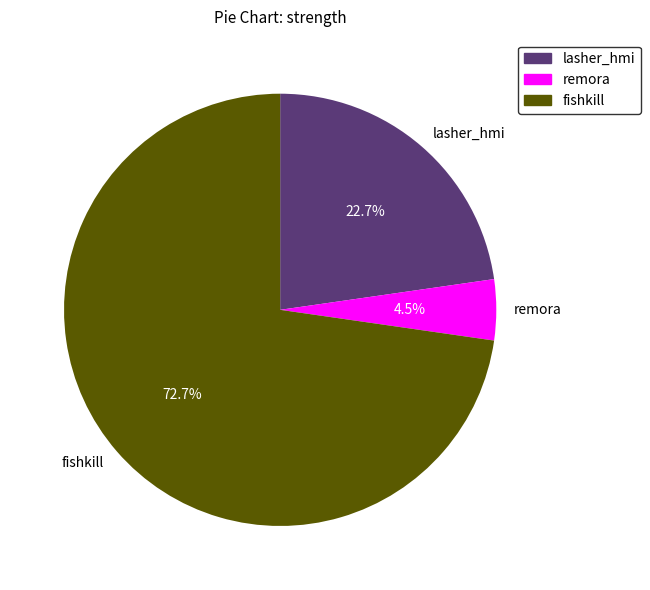

Is the sum of lasher_hmi and fishkill greater than half?

Yes